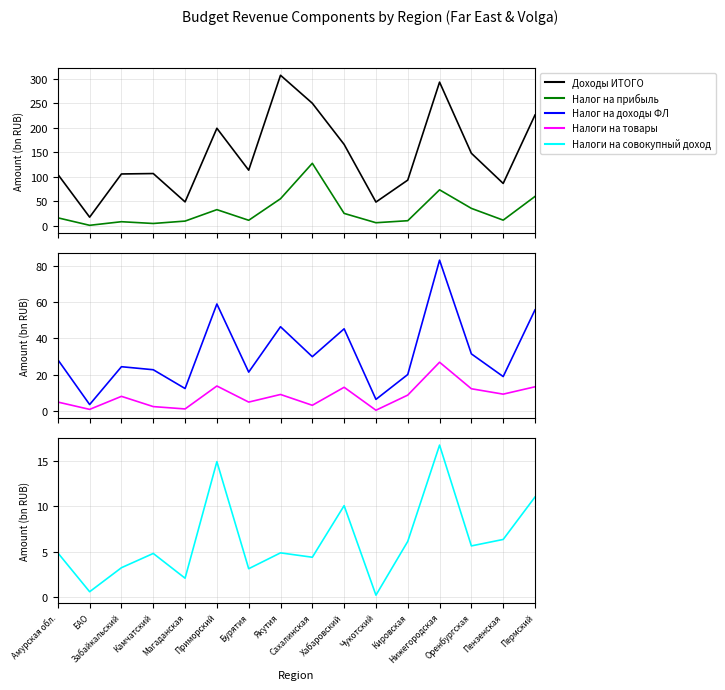

Which has a higher value, Бурятия or Камчатский?

Бурятия